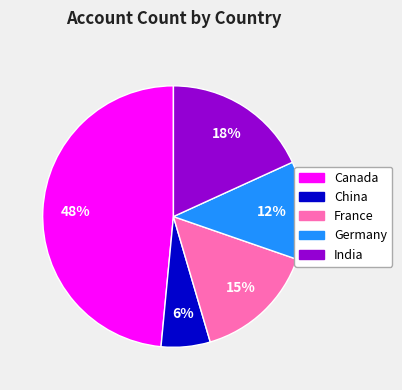

The China slice represents 14% of the pie. True or false?

False